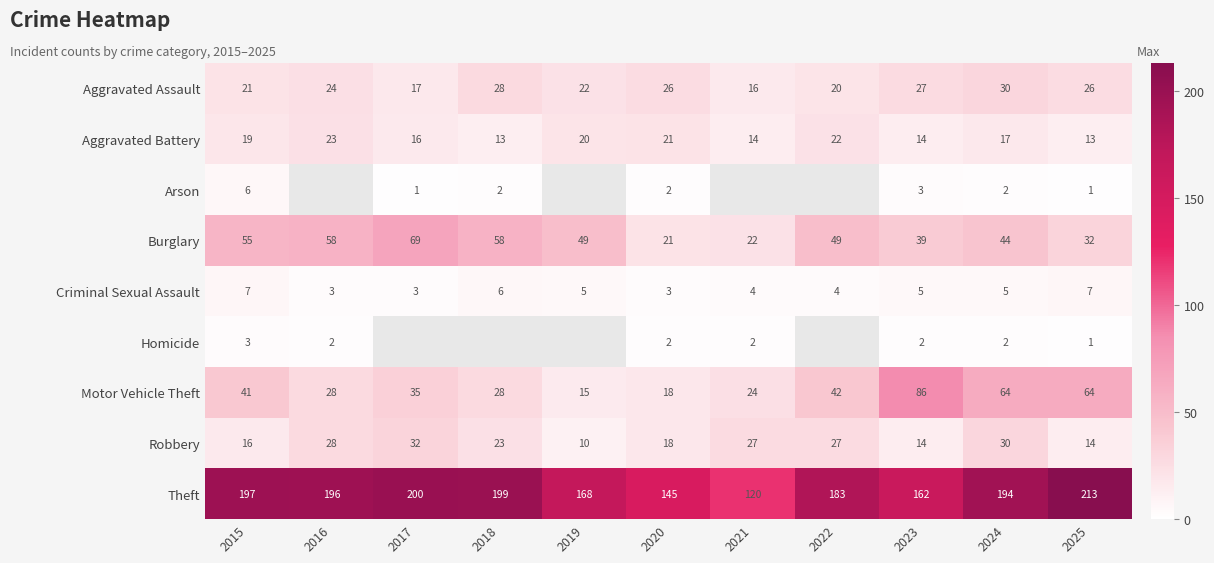

Which has a higher value, 2017 or 2022?

2022